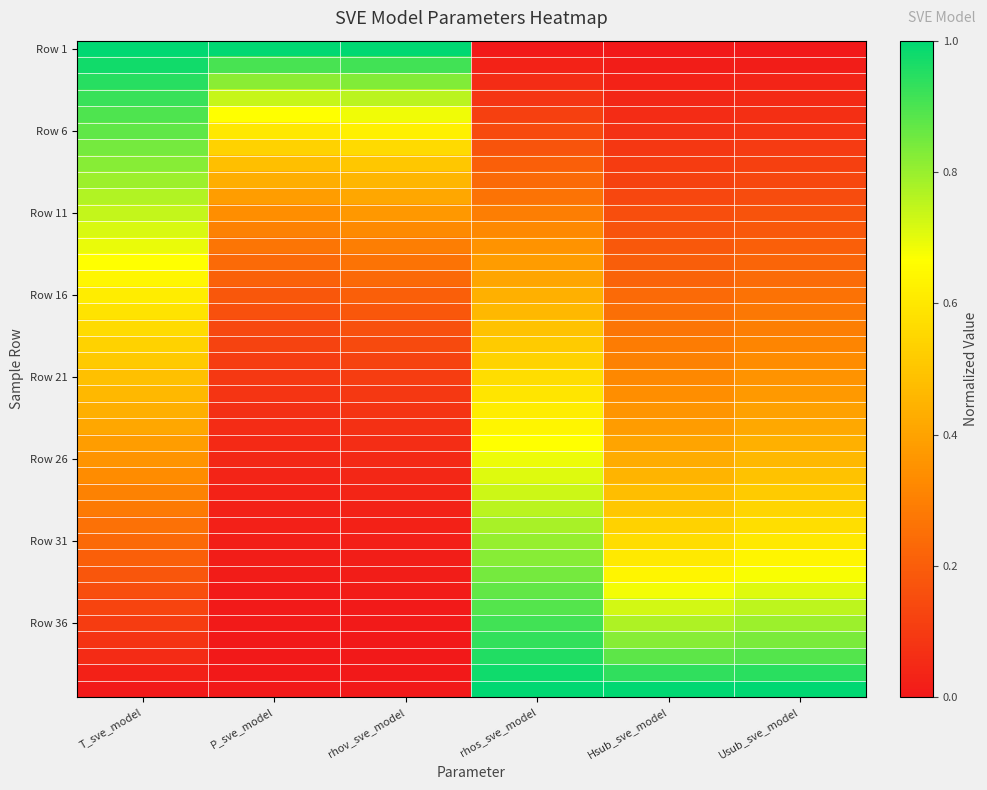

At which category does the chart reach its peak across all series?

T_sve_model